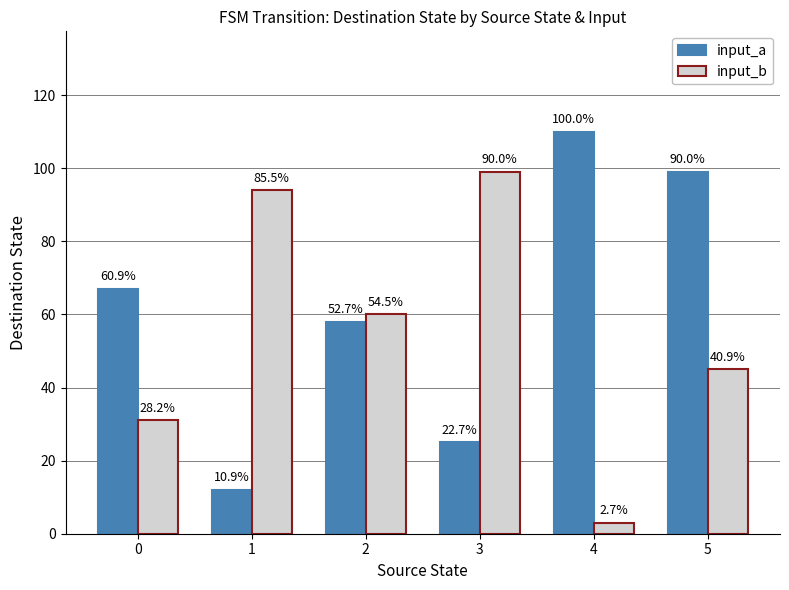

What are all the series names shown in the legend?

input_a, input_b